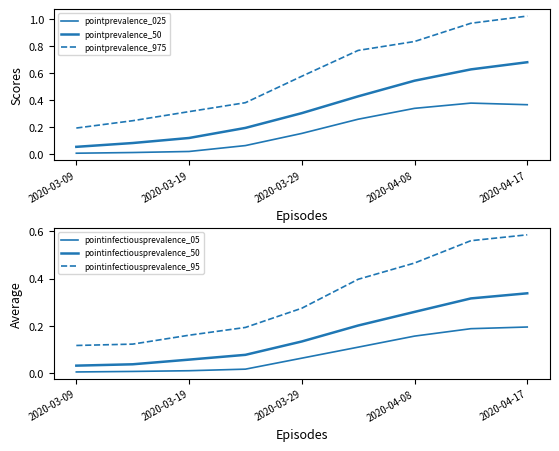

True or false: pointprevalence_025 has more than 1 points higher than both neighbors.

False